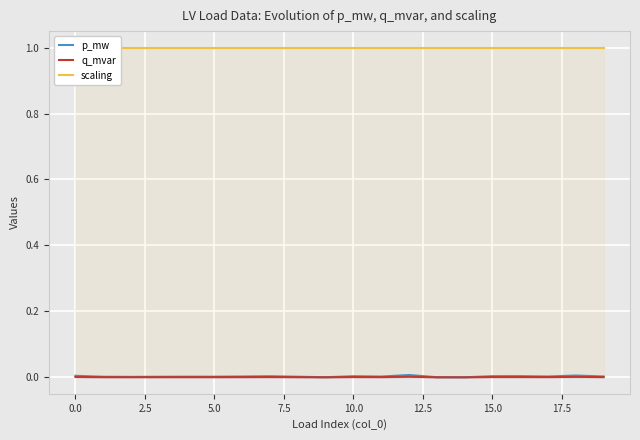

The value of q_mvar at 10.0 is 0.0. True or false?

True